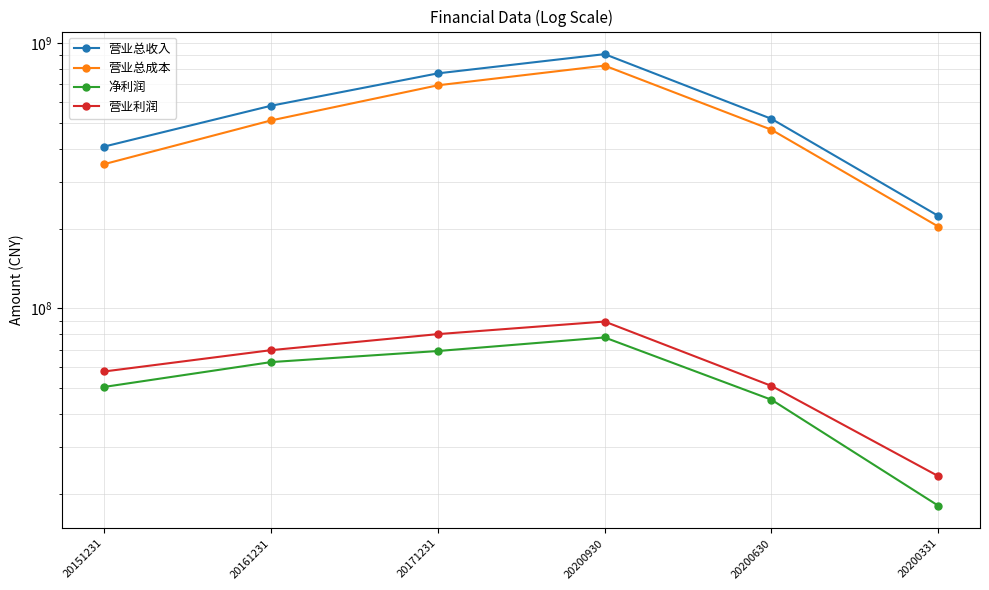

What is the spread (max minus min) of values at 20200630?

473612766.0